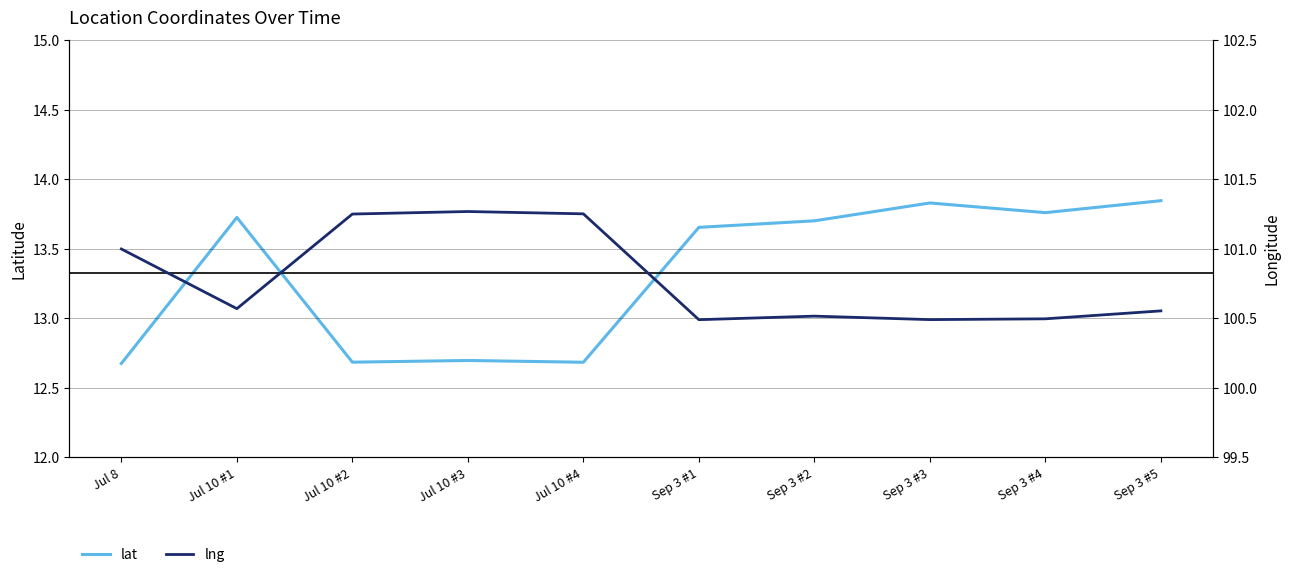

At which label is lat closest to 13?

Jul 10 #3